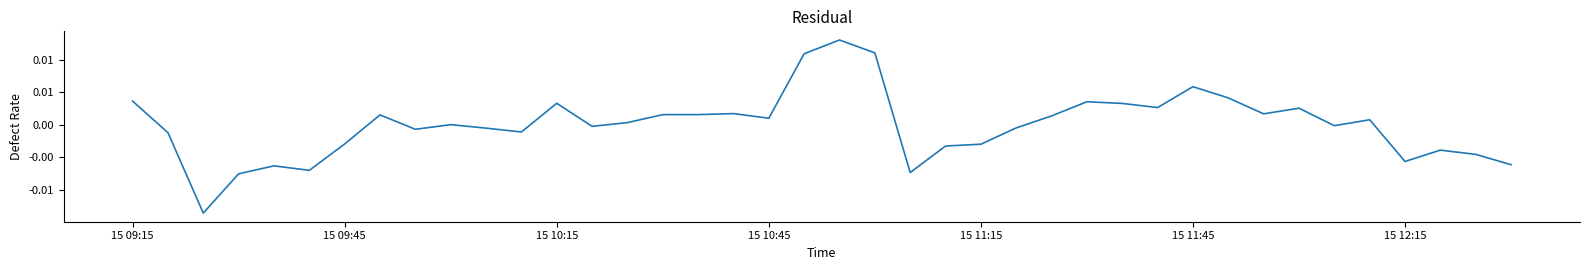

Is this an area chart (filled region under the line)?

No